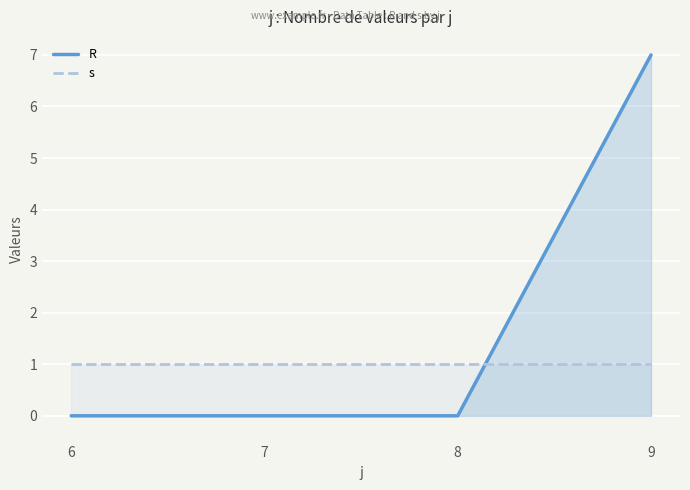

How many lines are shown in the chart?

2